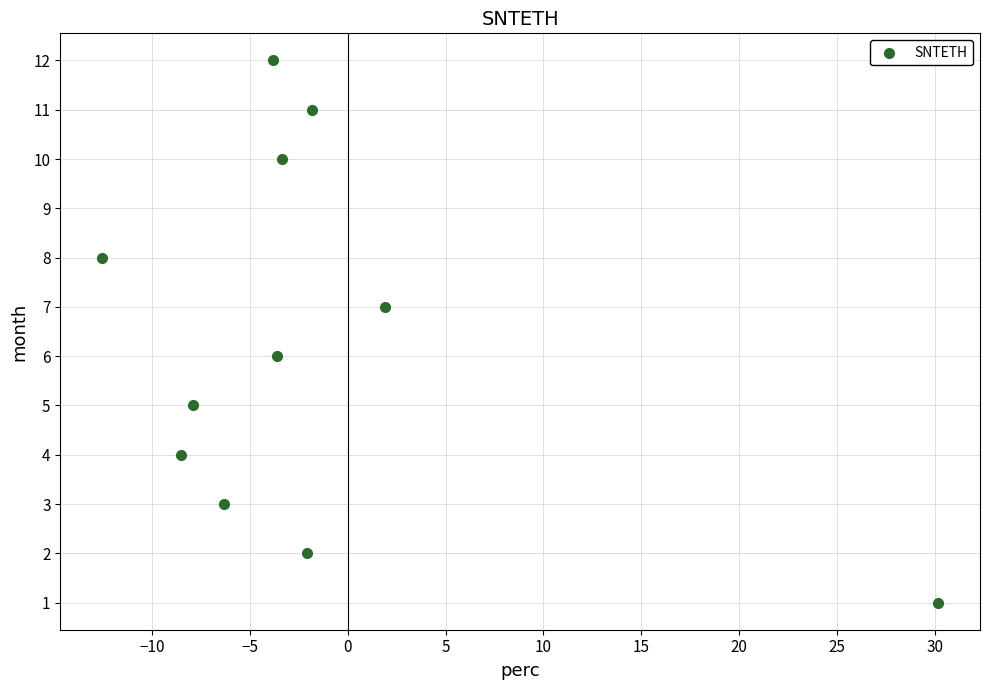

What is the range of Y values (max minus min)?

11